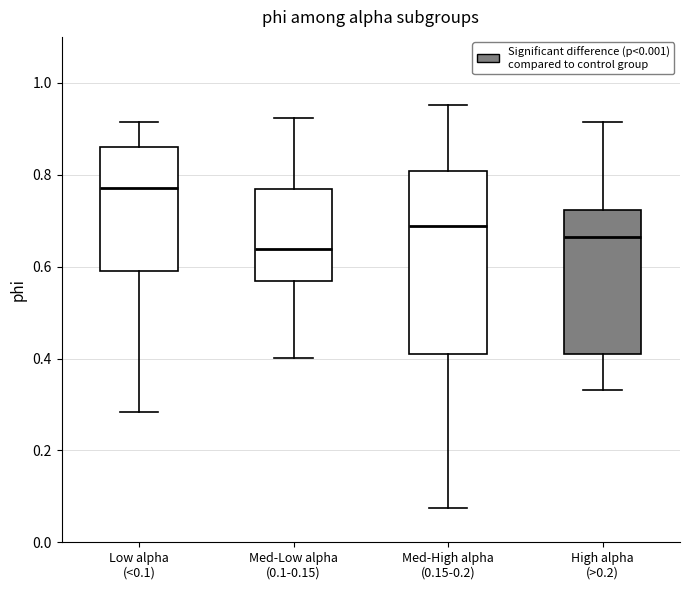

Which box's median line is the highest?

Low alpha (<0.1)